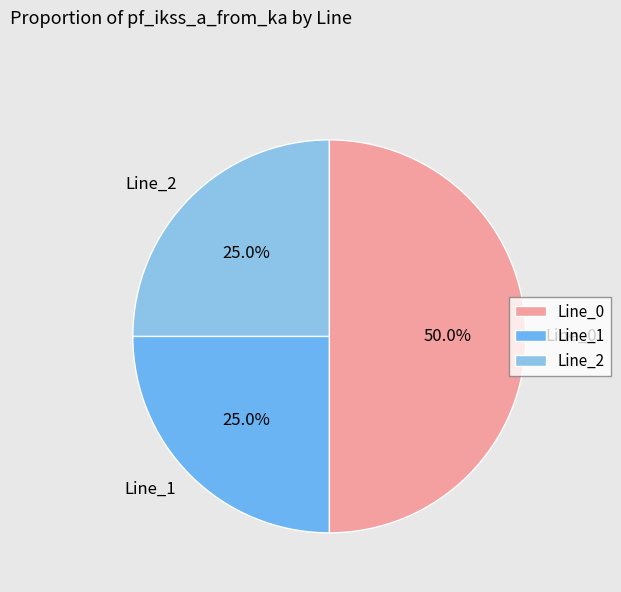

What is the largest slice in the pie chart?

Line_0